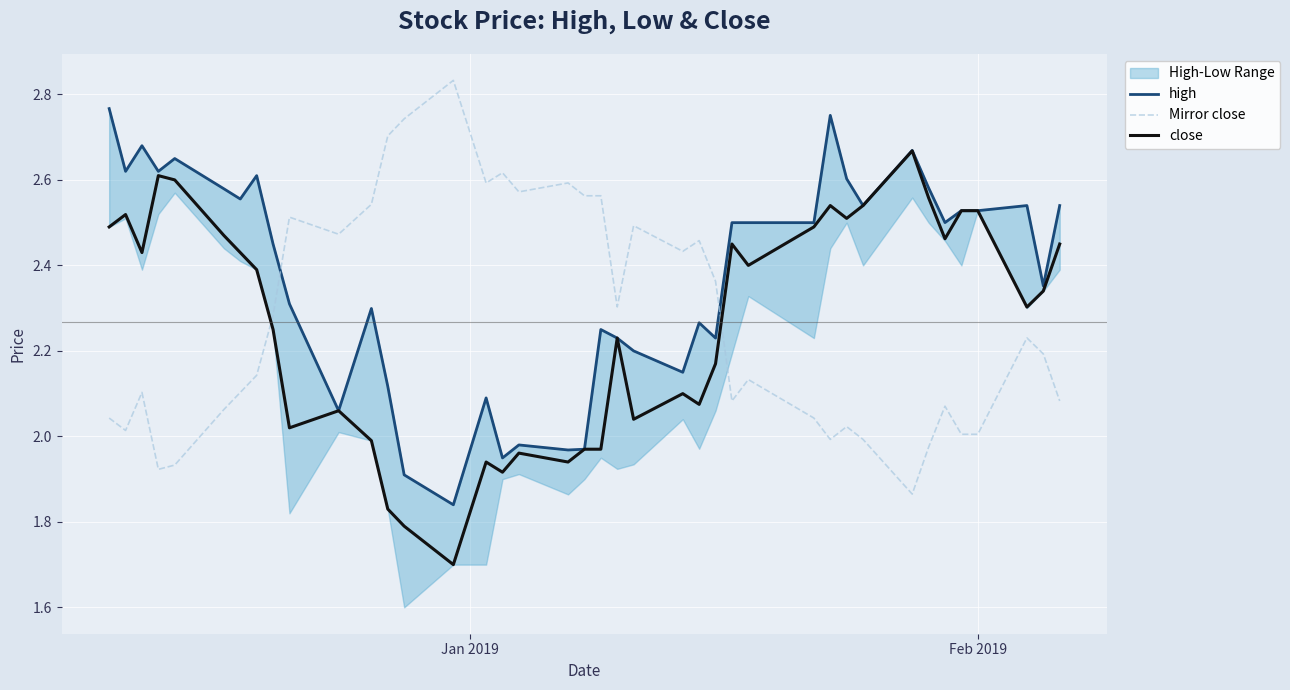

What is the minimum value for high?

1.8